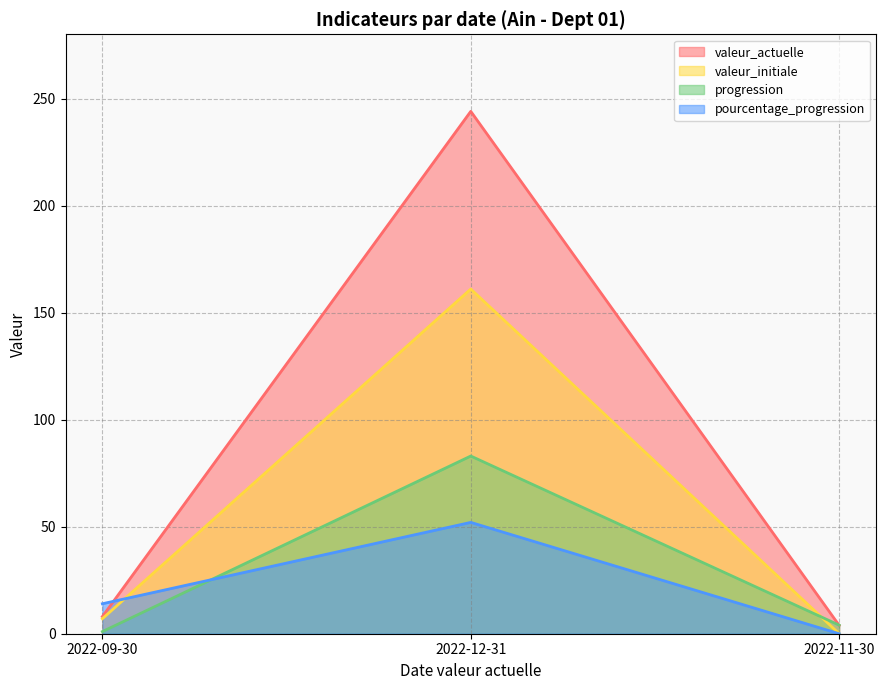

Reading left to right, extract all data points from this chart.

valeur_actuelle: 8.0	244.0	3.9
valeur_initiale: 7.0	161.0	0.0
progression: 1.0	83.0	4.0
pourcentage_progression: 14.0	52.0	0.0